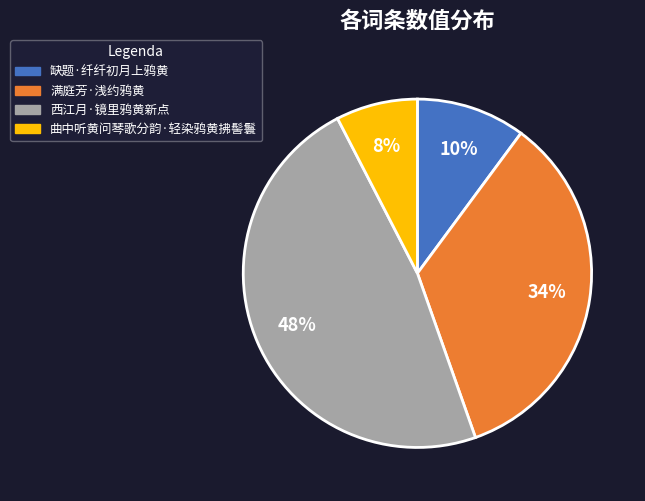

How many segments does this pie chart have?

4